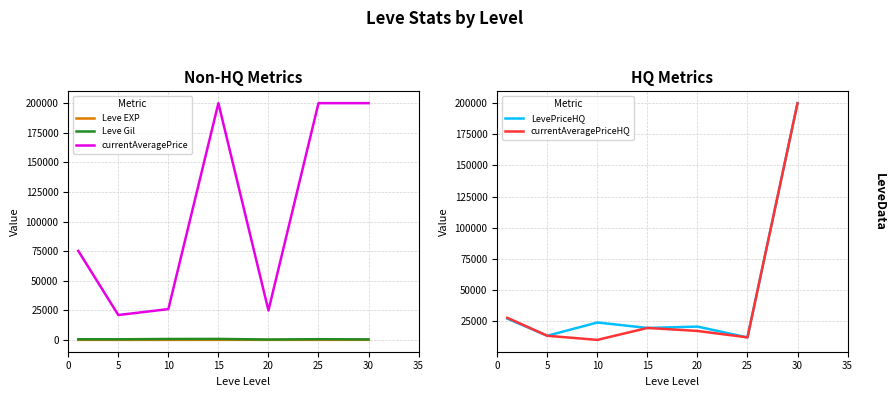

What is the sum of the currentAveragePrice values at 10 and 30?

226015.7